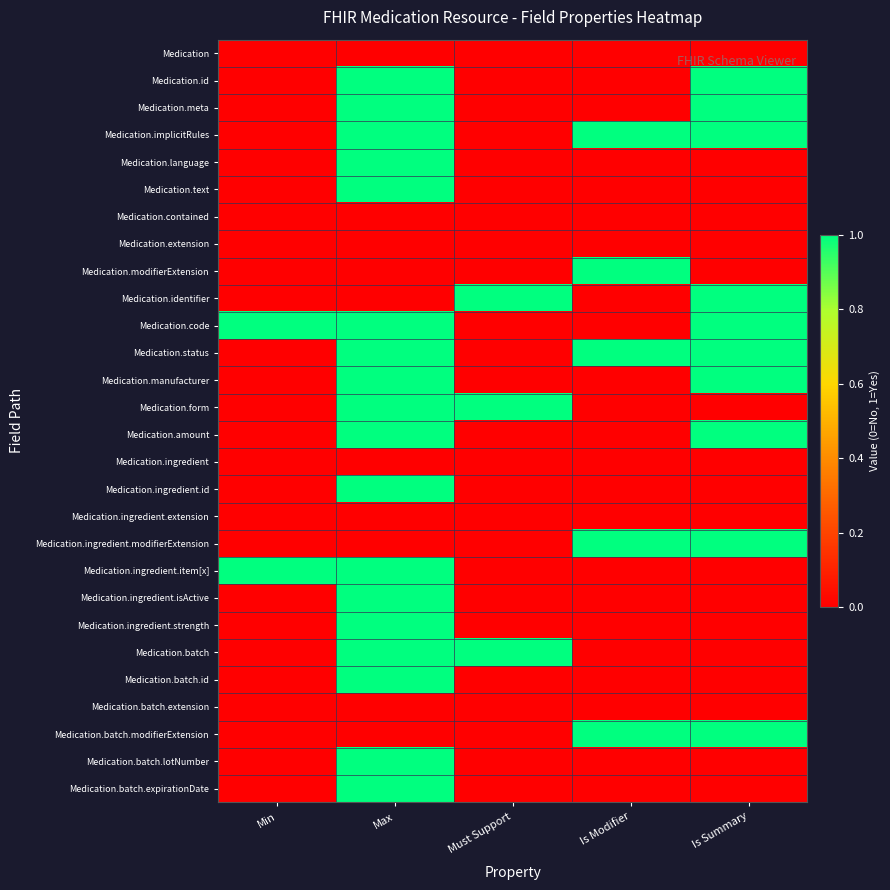

What is the spread (max minus min) of values at Must Support?

1